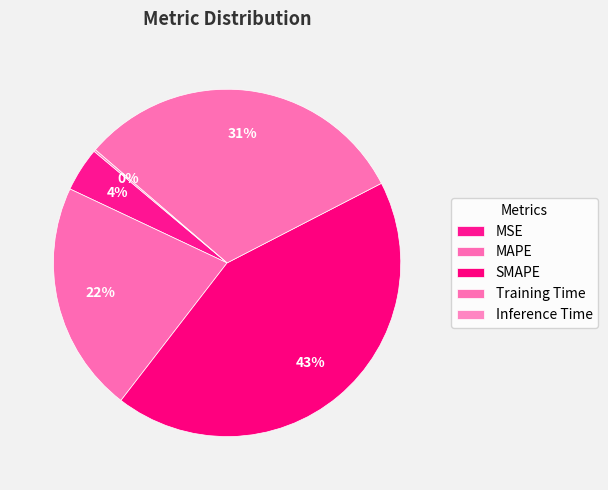

The MAPE slice represents 22% of the pie. True or false?

True